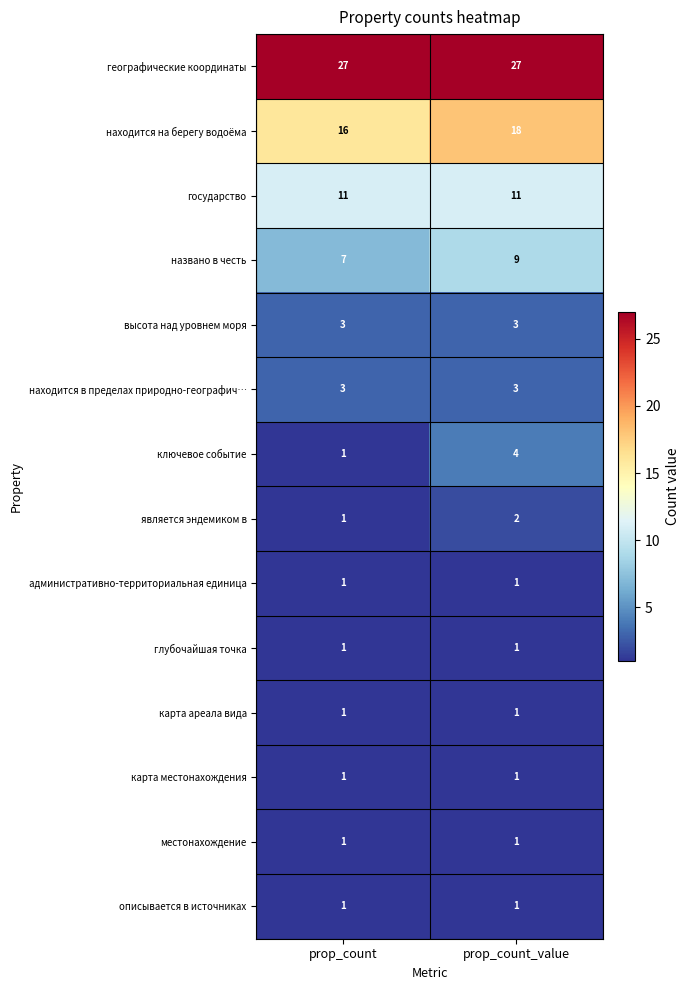

What is the smallest value displayed?

1